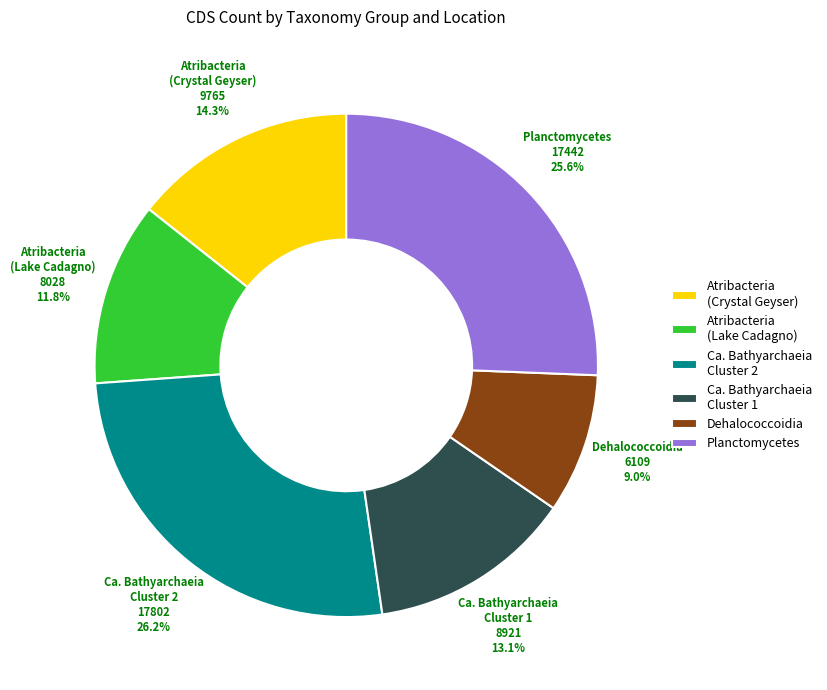

How many segments does this pie chart have?

6